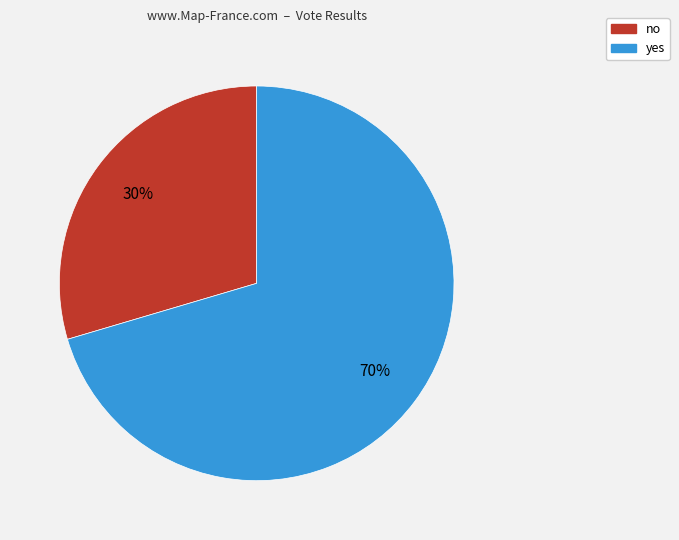

To the nearest percent, what is the average slice percentage?

50%